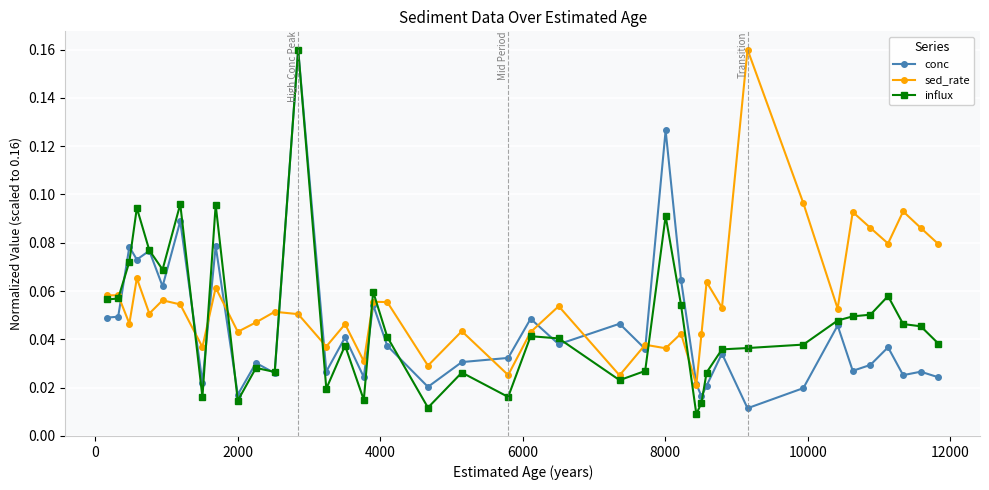

Which series has the largest total across all categories?

sed_rate